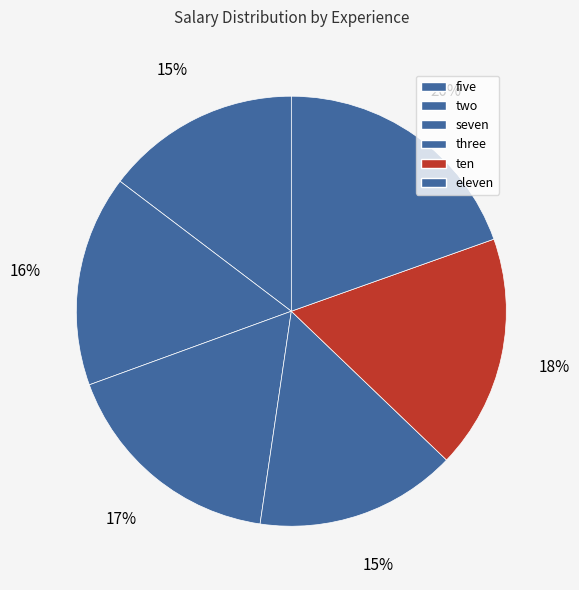

How much of the chart is everything except seven?

82.9%